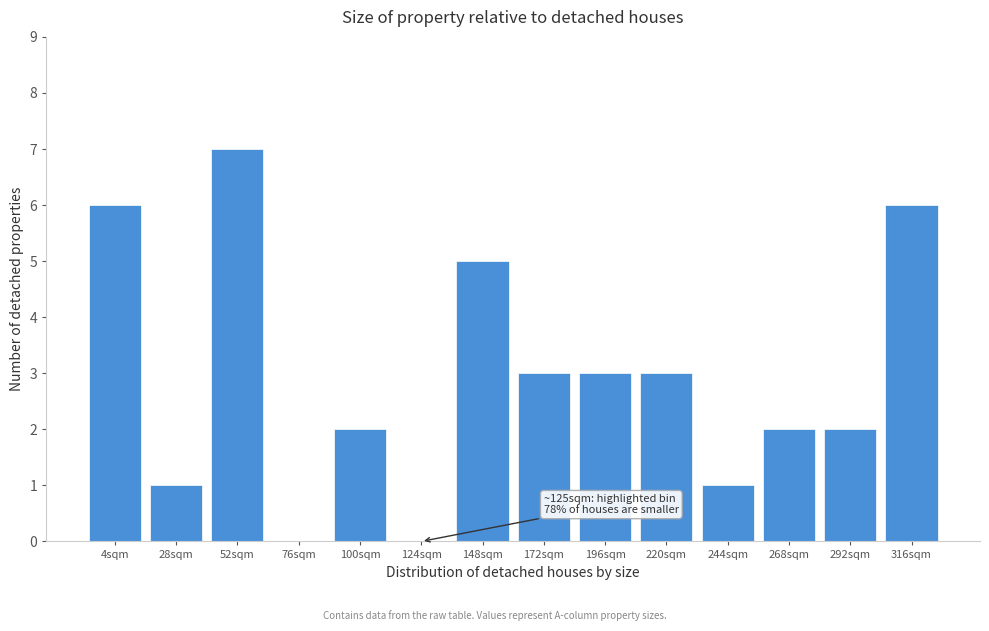

Reading right to left, transcribe all the data shown in this chart.

316sqm=6	292sqm=2	268sqm=2	244sqm=1	220sqm=3	196sqm=3	172sqm=3	148sqm=5	124sqm=0	100sqm=2	76sqm=0	52sqm=7	28sqm=1	4sqm=6